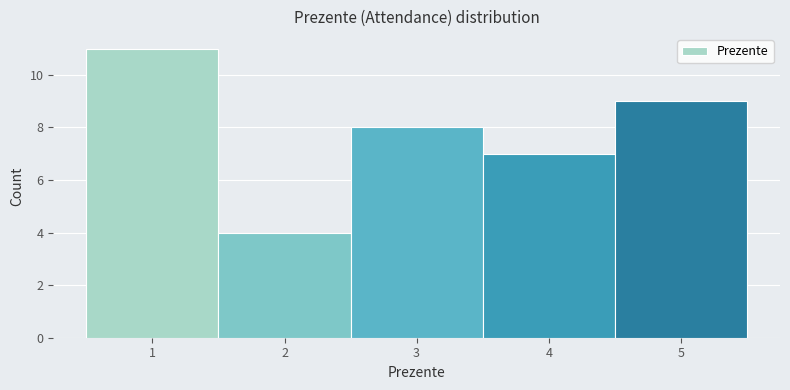

Over which range of the x-axis is the bar tallest?

0.5 to 1.5